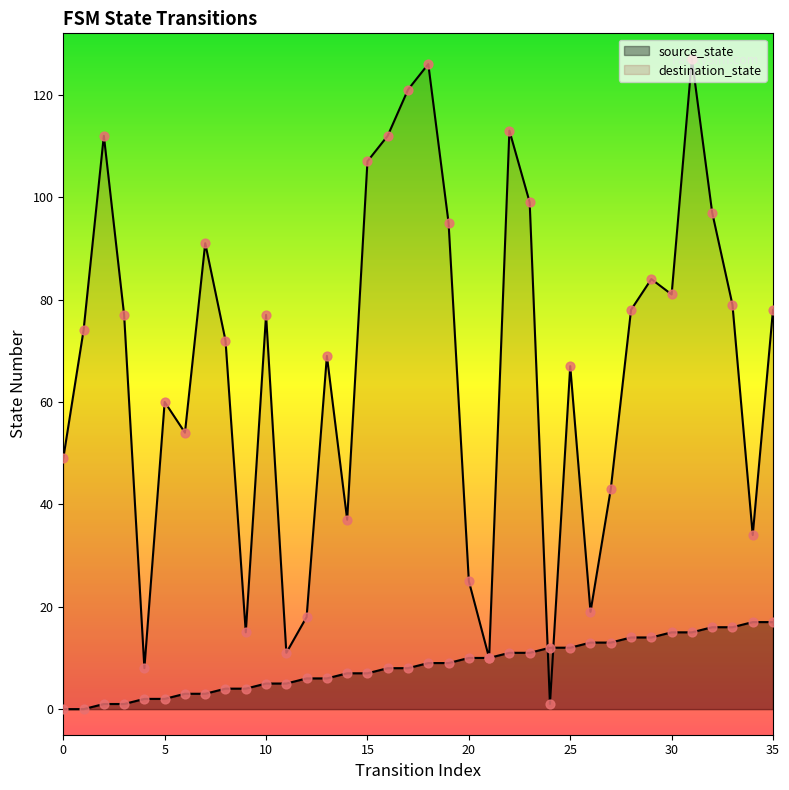

Which series reaches the minimum Y coordinate?

source_state